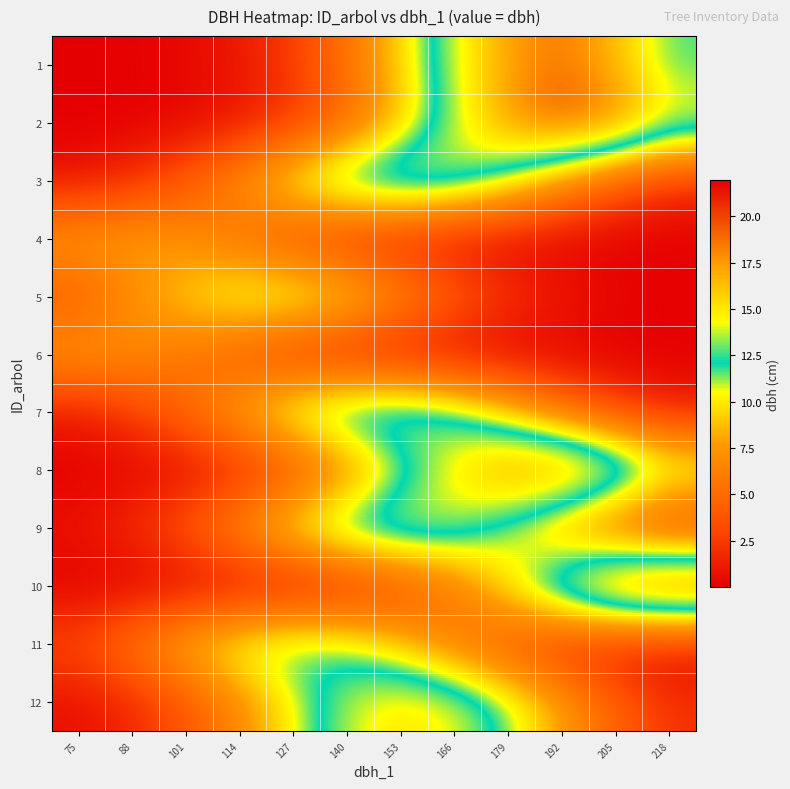

Reading left to right, what are all the values shown in this chart?

1: 75=0.0	88=0.1	101=0.4	114=1.1	127=2.7	140=5.4	153=9.5	166=14.0	179=17.4	192=18.5	205=16.6	218=12.6
2: 75=0.0	88=0.1	101=0.3	114=0.9	127=2.2	140=4.8	153=8.7	166=13.5	179=17.8	192=19.8	205=18.7	218=15.0
3: 75=0.8	88=2.0	101=4.1	114=7.3	127=11.1	140=14.2	153=15.4	166=14.2	179=11.1	192=7.3	205=4.1	218=2.0
4: 75=7.8	88=8.0	101=6.9	114=5.0	127=3.1	140=1.6	153=0.7	166=0.3	179=0.1	192=0.0	205=0.0	218=0.0
5: 75=4.0	88=6.8	101=9.6	114=11.5	127=11.8	140=10.2	153=7.4	166=4.6	179=2.4	192=1.1	205=0.4	218=0.1
6: 75=7.7	88=7.0	101=5.5	114=3.6	127=2.0	140=1.0	153=0.4	166=0.1	179=0.0	192=0.0	205=0.0	218=0.0
7: 75=1.1	88=2.6	101=5.0	114=8.4	127=12.0	140=14.4	153=14.7	166=12.7	179=9.3	192=5.8	205=3.0	218=1.4
8: 75=0.0	88=0.1	101=0.5	114=1.3	127=3.1	140=6.2	153=10.5	166=15.1	179=18.4	192=19.0	205=16.6	218=12.3
9: 75=0.8	88=2.0	101=4.2	114=7.4	127=11.0	140=14.0	153=15.0	166=13.6	179=10.5	192=6.9	205=3.8	218=1.8
10: 75=0.0	88=0.0	101=0.0	114=0.1	127=0.4	140=1.1	153=2.8	166=5.9	179=10.4	192=15.8	205=20.2	218=21.9
11: 75=3.3	88=5.9	101=9.0	114=11.5	127=12.5	140=11.5	153=9.0	166=5.9	179=3.3	192=1.6	205=0.6	218=0.2
12: 75=0.7	88=1.7	101=3.7	114=6.7	127=10.5	140=13.8	153=15.3	166=14.5	179=11.6	192=7.9	205=4.5	218=2.2